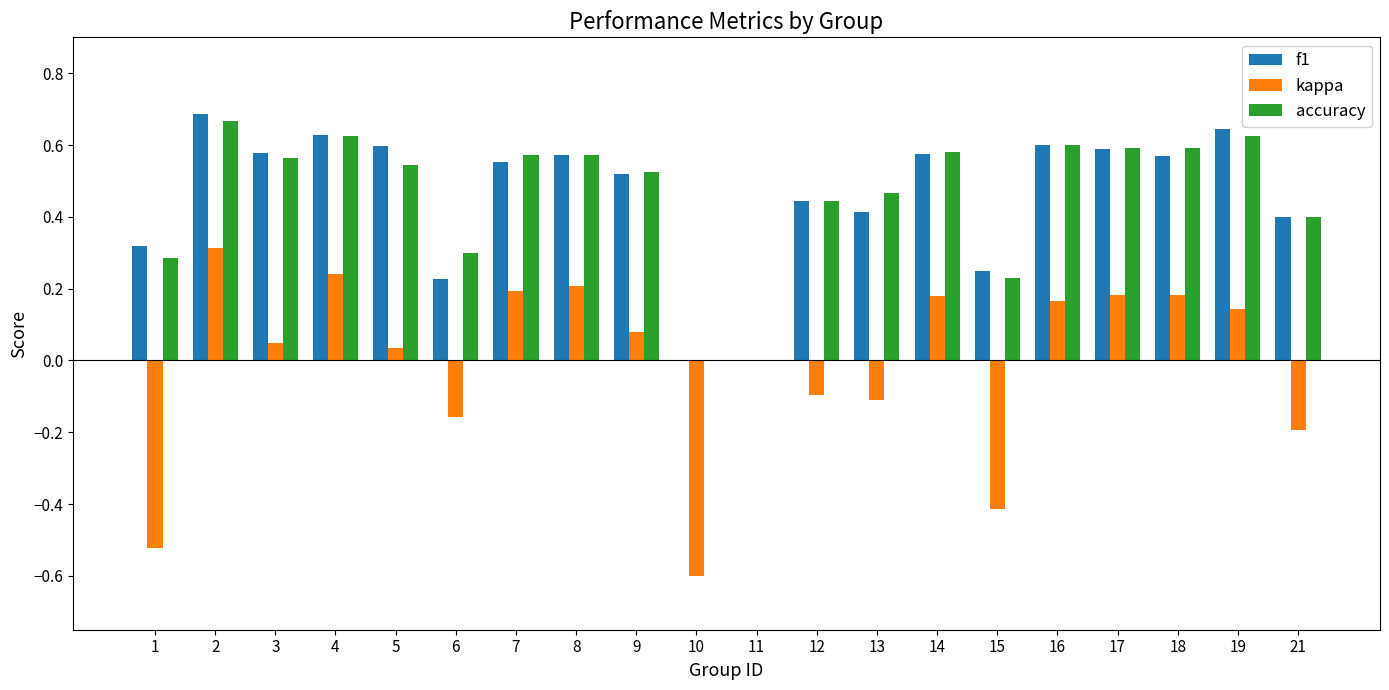

What is the sum of all f1 values?

9.2